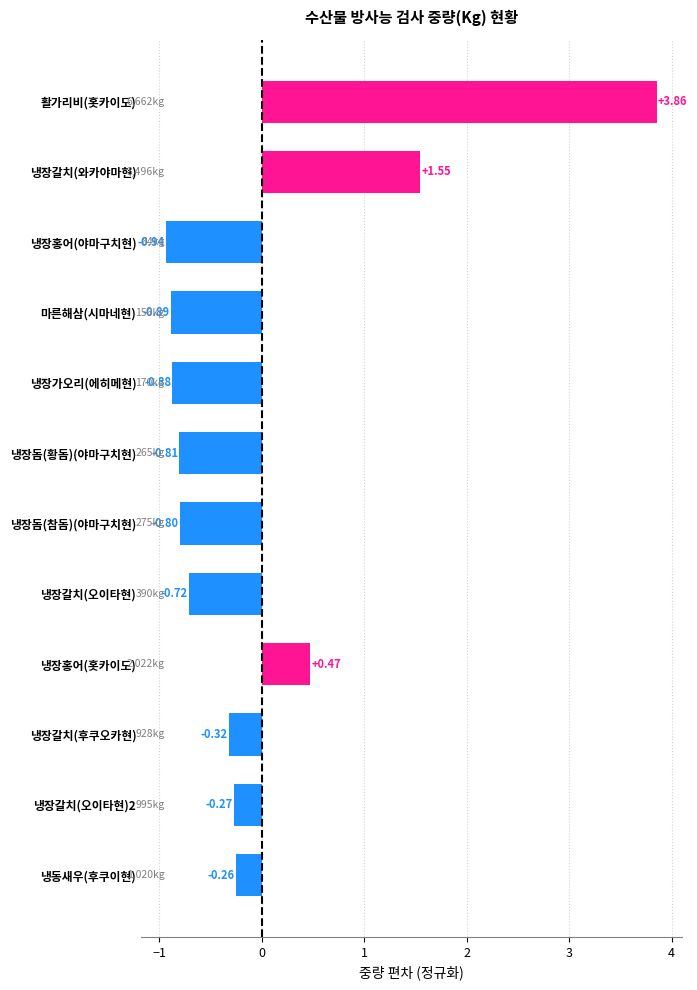

What is the difference between the maximum and minimum values?

4.8